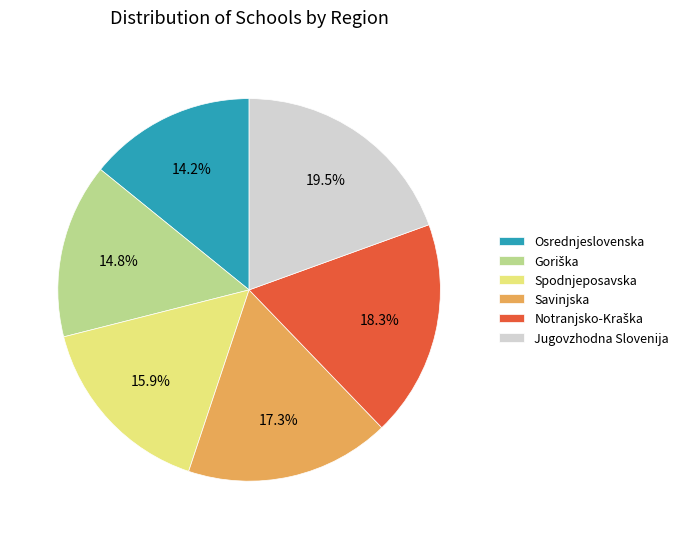

Which category has the biggest portion of the pie?

Jugovzhodna Slovenija